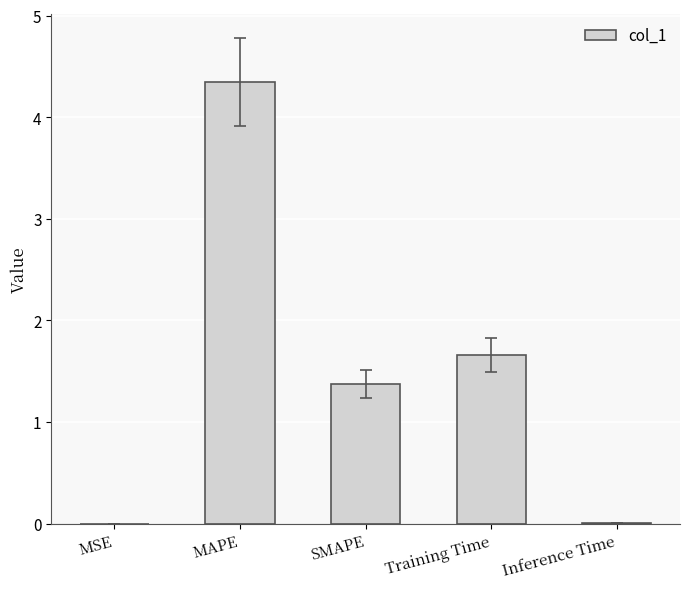

The value at MSE is 0.0. True or false?

True